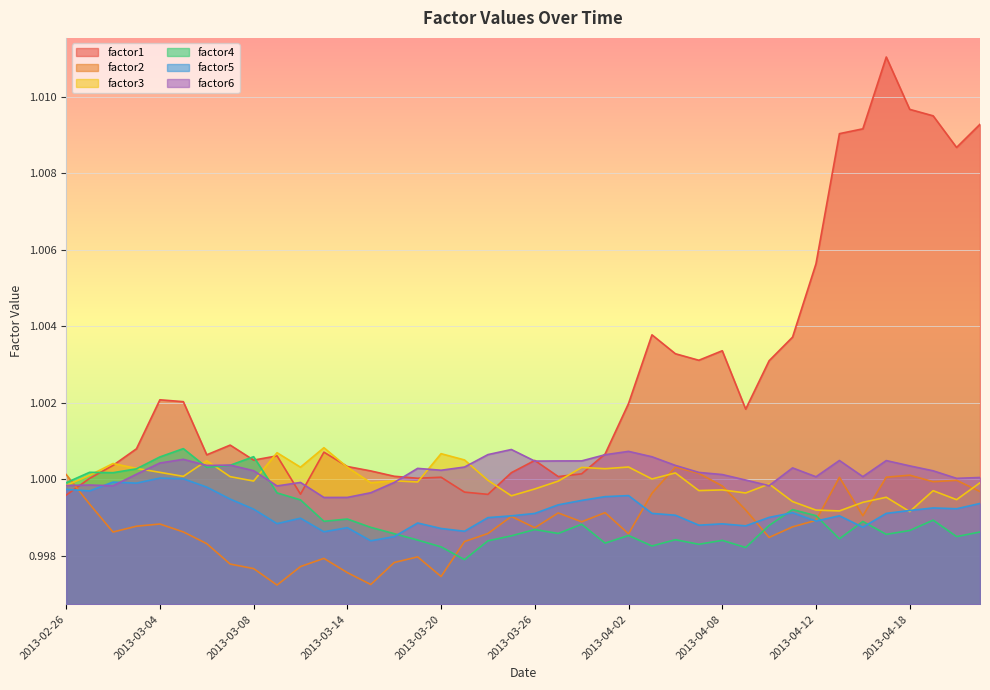

How many categories are shown in the chart?

40